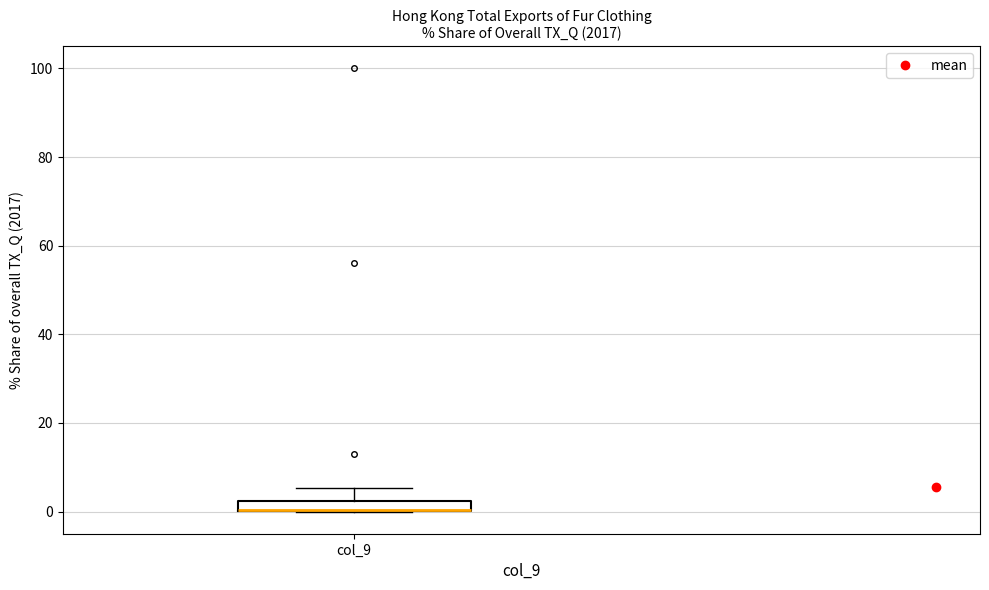

Where does the upper whisker of the box for col_9 end on the y-axis? The values are not printed on the chart, so give them approximately, as read against the axis.

6